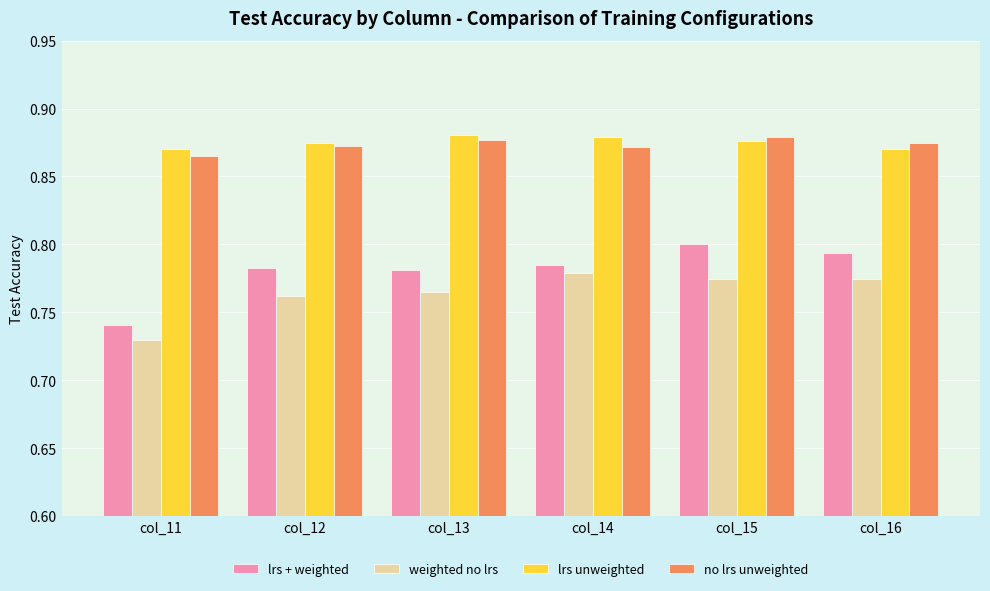

How many data points does each series have?

6